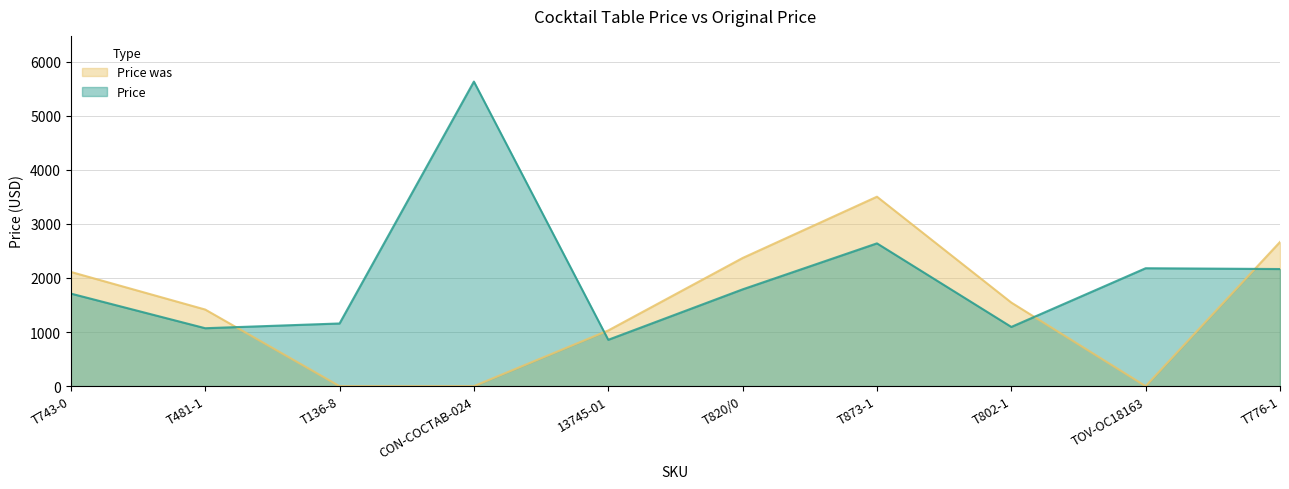

How many data points in Price are less than 1788?

5